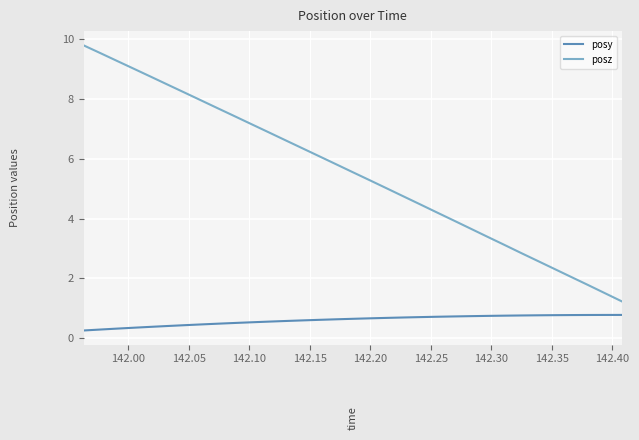

Which series has the largest range (max minus min)?

posz